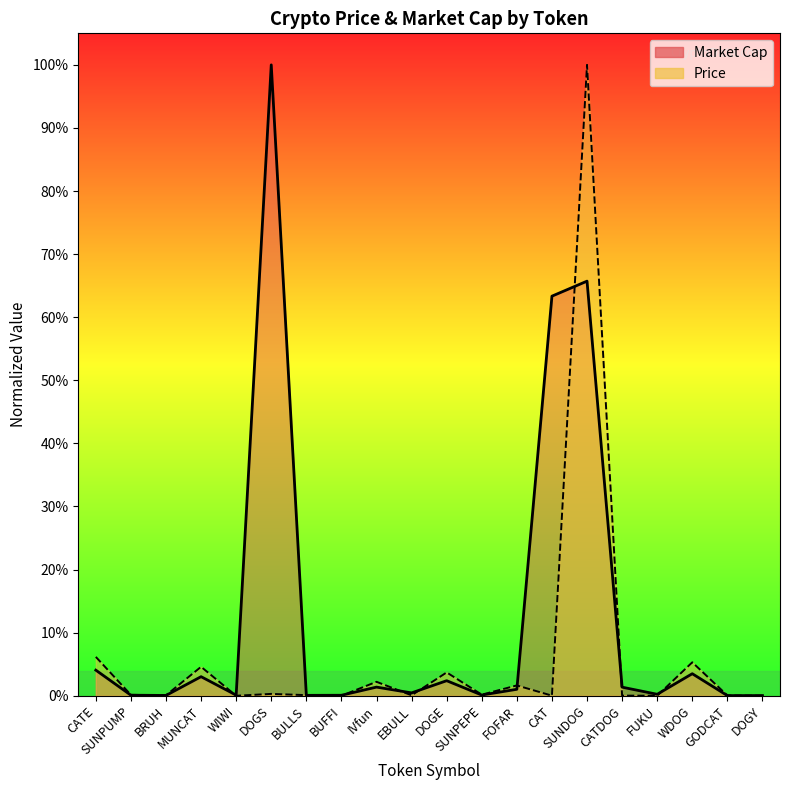

What are all the series names shown in the legend?

Price, Market Cap